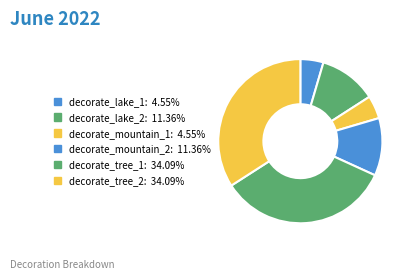

Is there any slice that represents more than half of the pie?

No